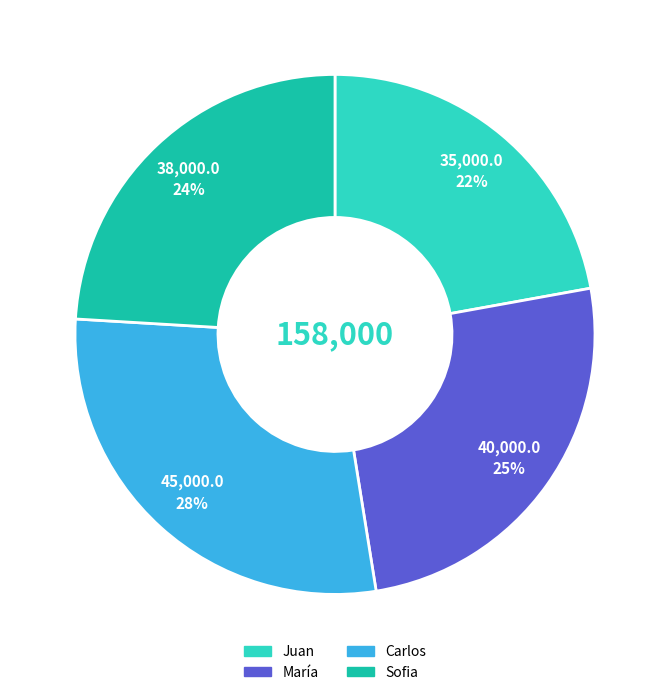

Which slice is the largest?

Carlos